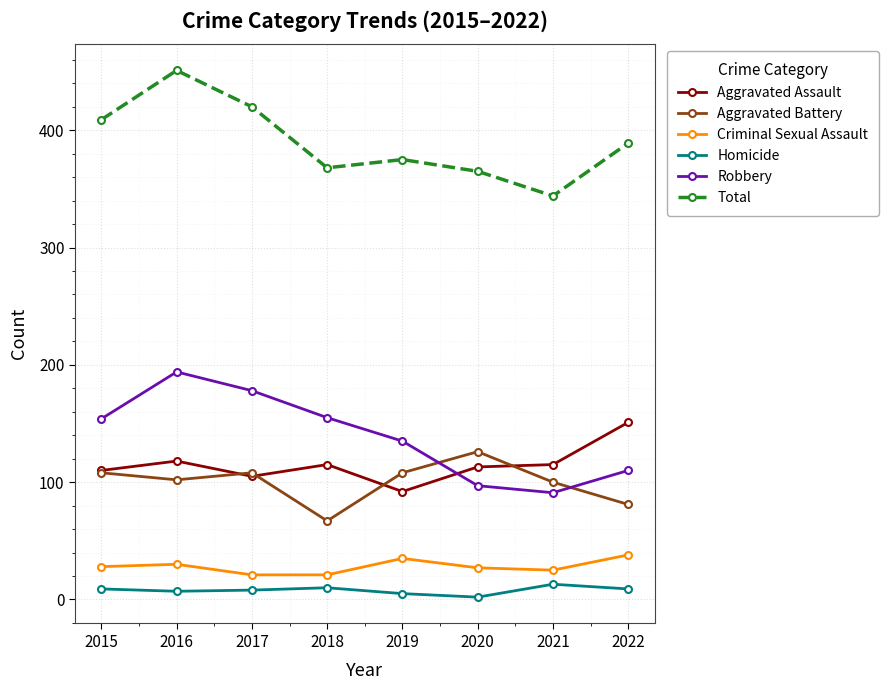

Which series has the largest total across all categories?

Total